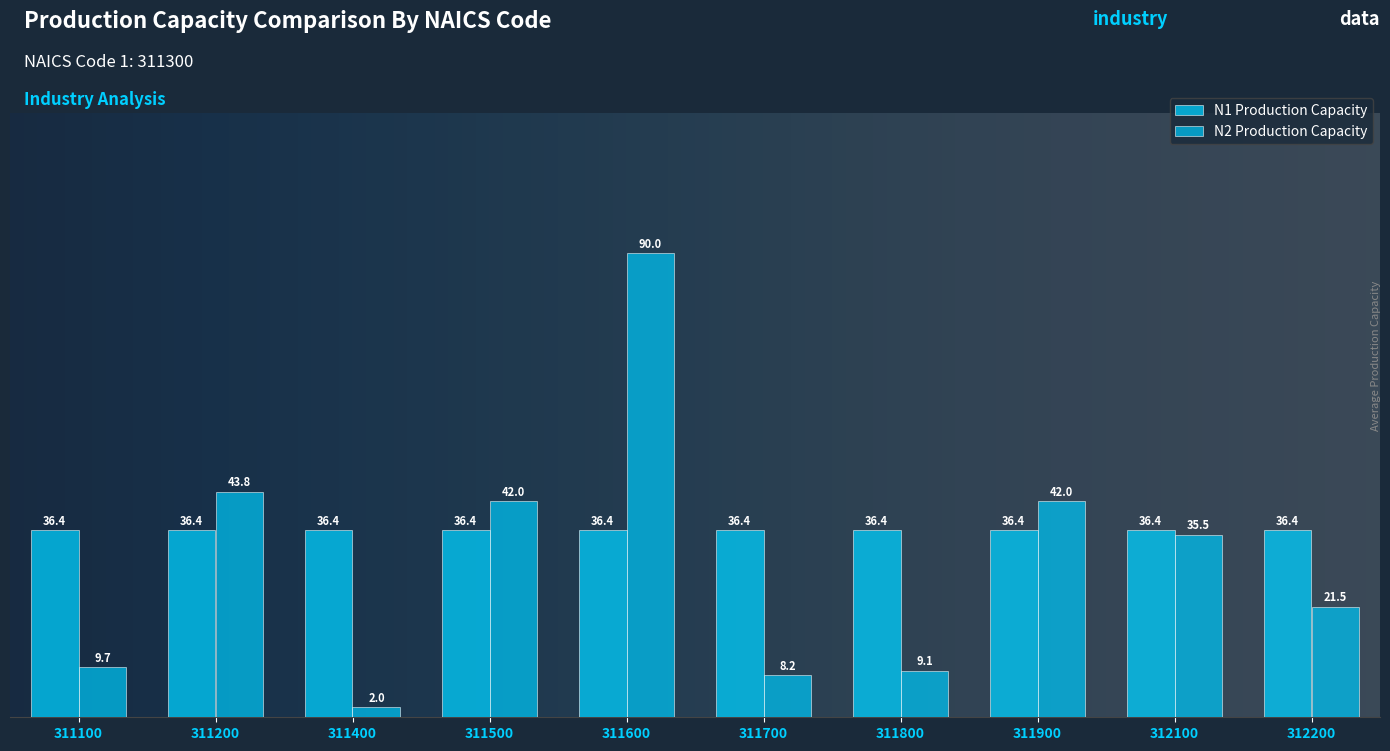

Which category has the lowest value across all series?

311400